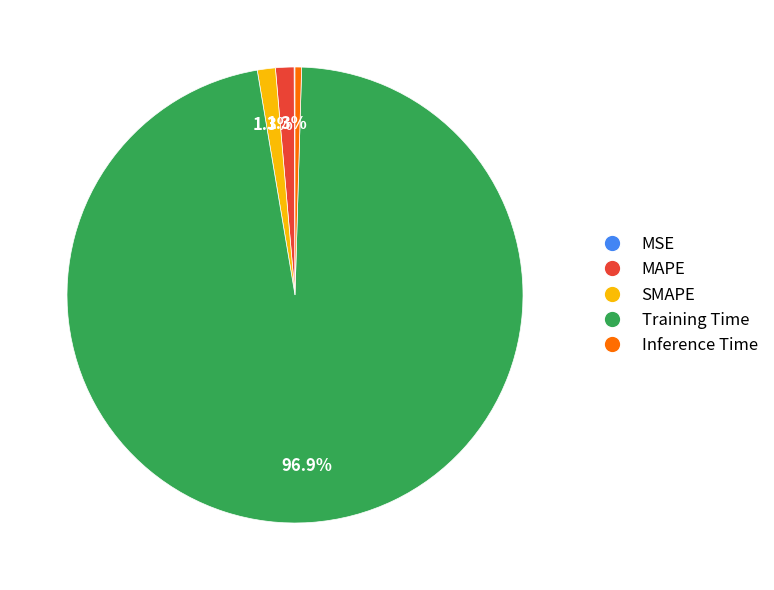

Does MAPE account for over 50% of the chart?

No